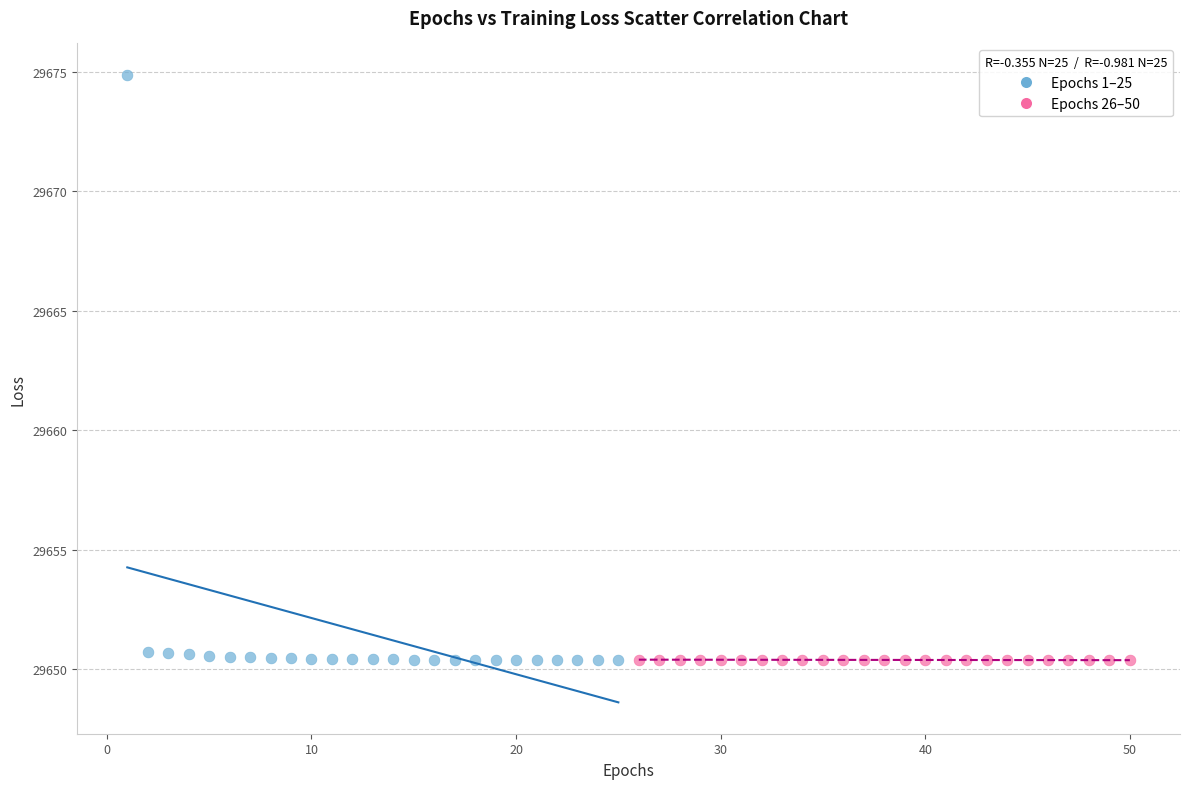

Which series contains the highest Y value?

Epochs 1–25